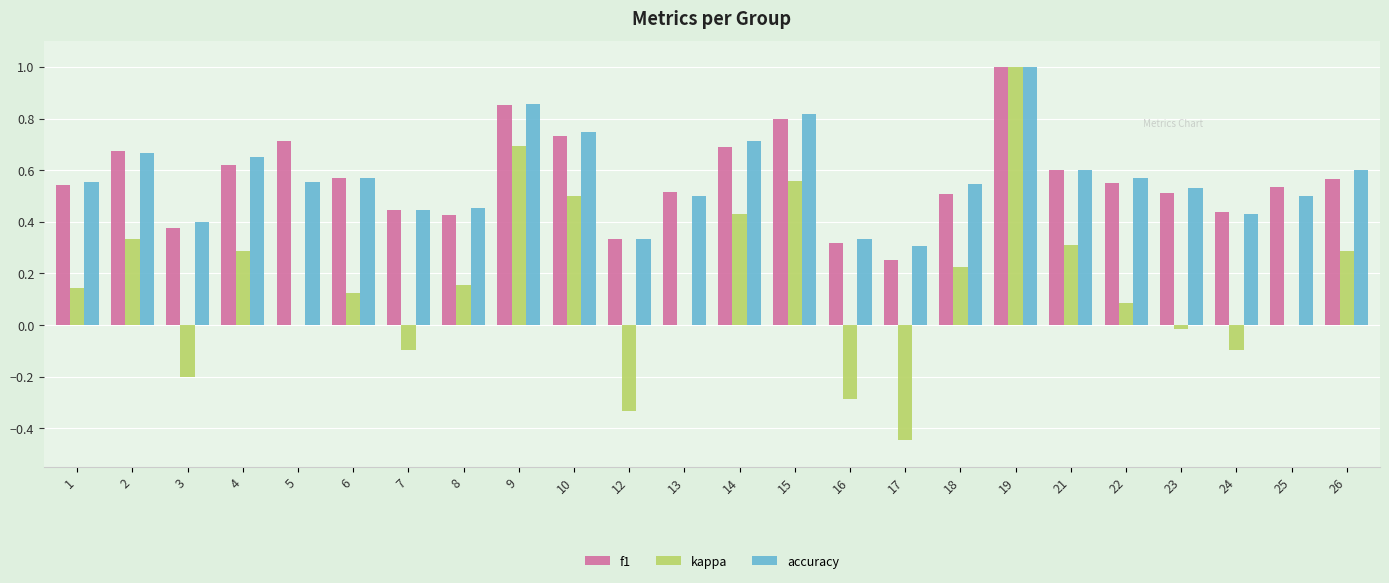

What is the sum of the accuracy values at 21 and 24?

1.0